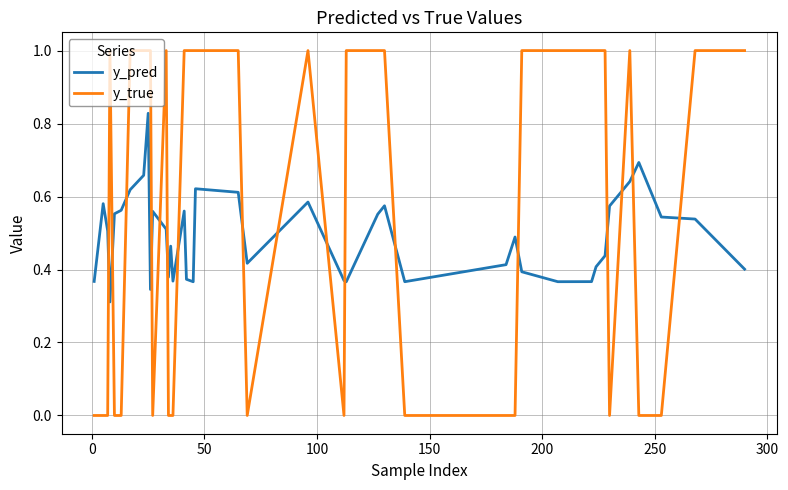

What is the difference between the maximum and minimum values in the y_true series?

1.0